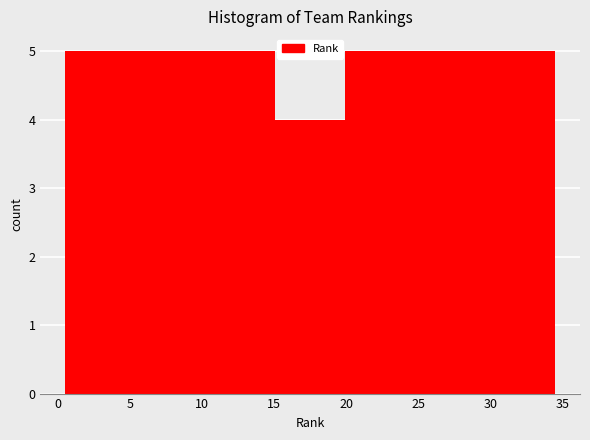

How tall is the bar that spans 0.5 to 5.5 on the x-axis? Neither the bar edges nor the heights are printed on the chart, so give them approximately, as read against the axes.

5